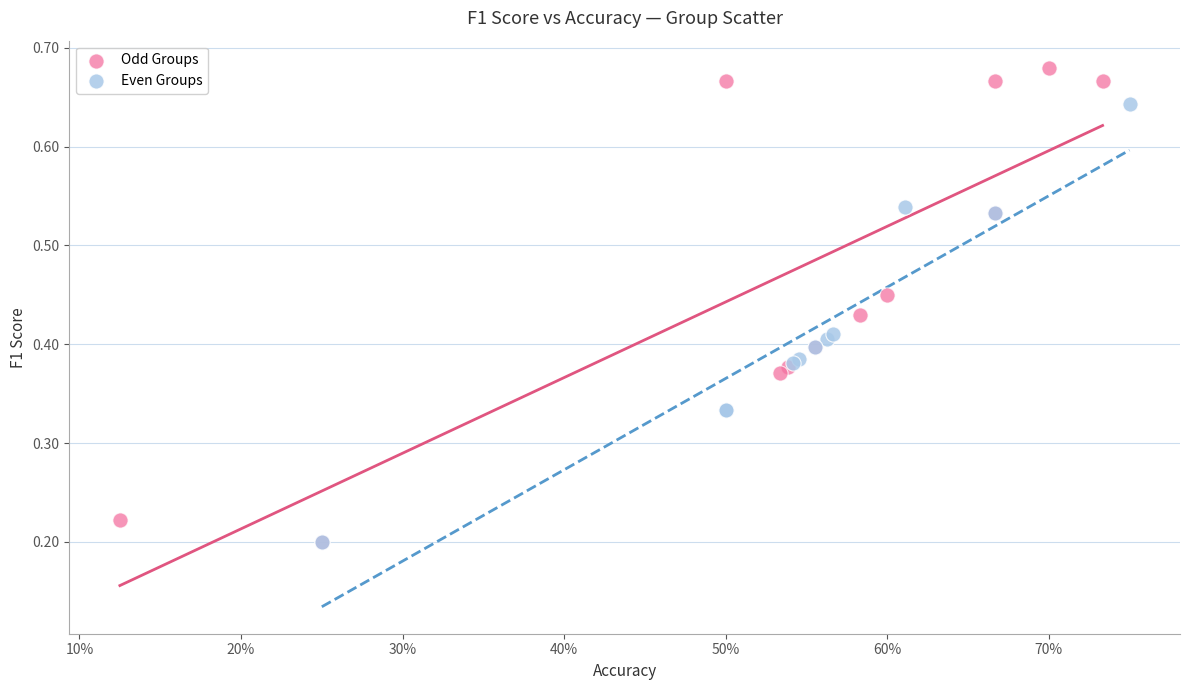

Which series reaches the maximum Y coordinate?

Odd Groups